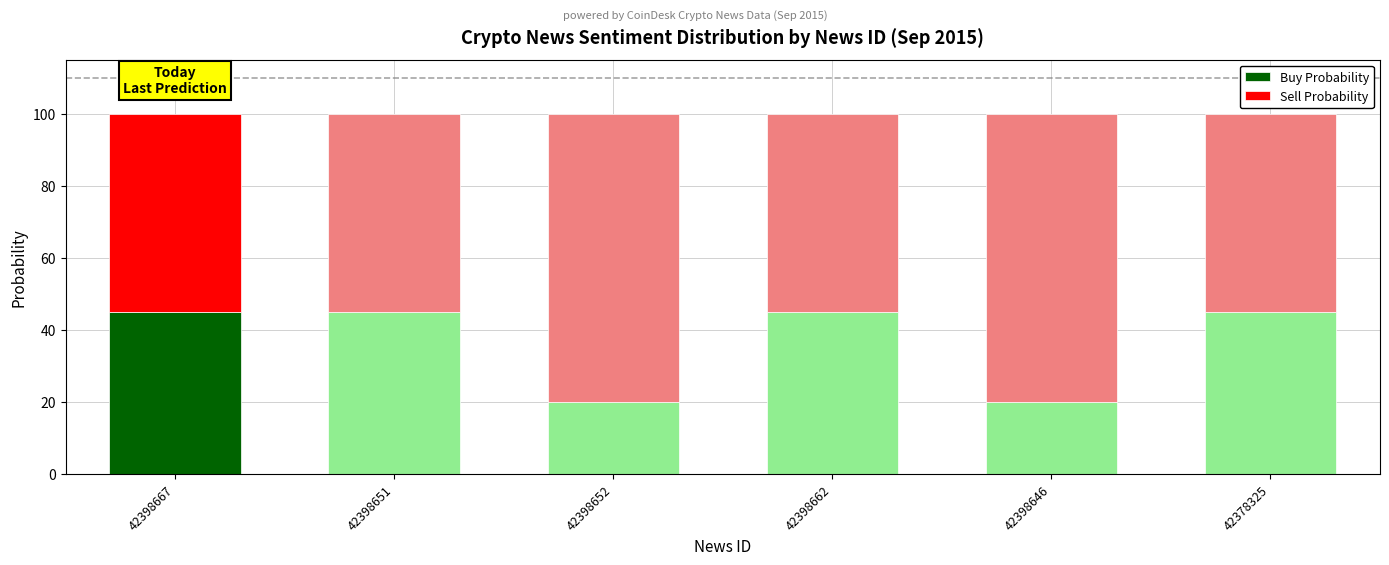

What is the sum of all Buy Probability values?

220